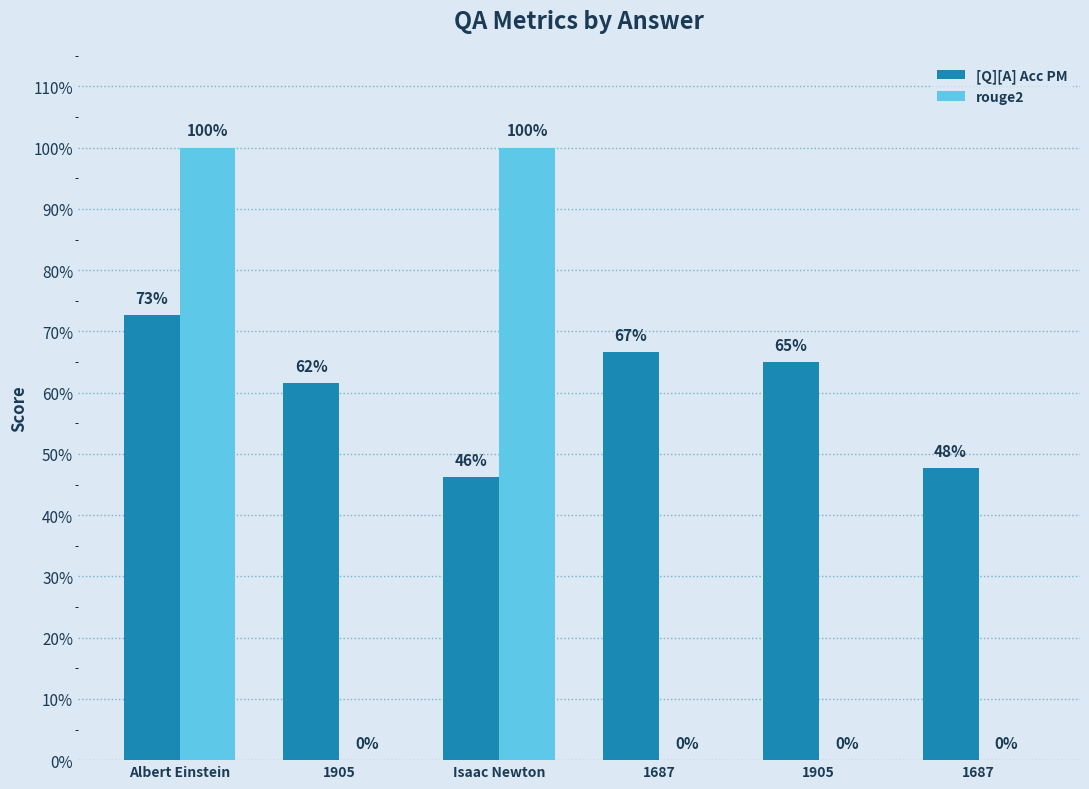

What is the label of the 6th bar from the left?

1687